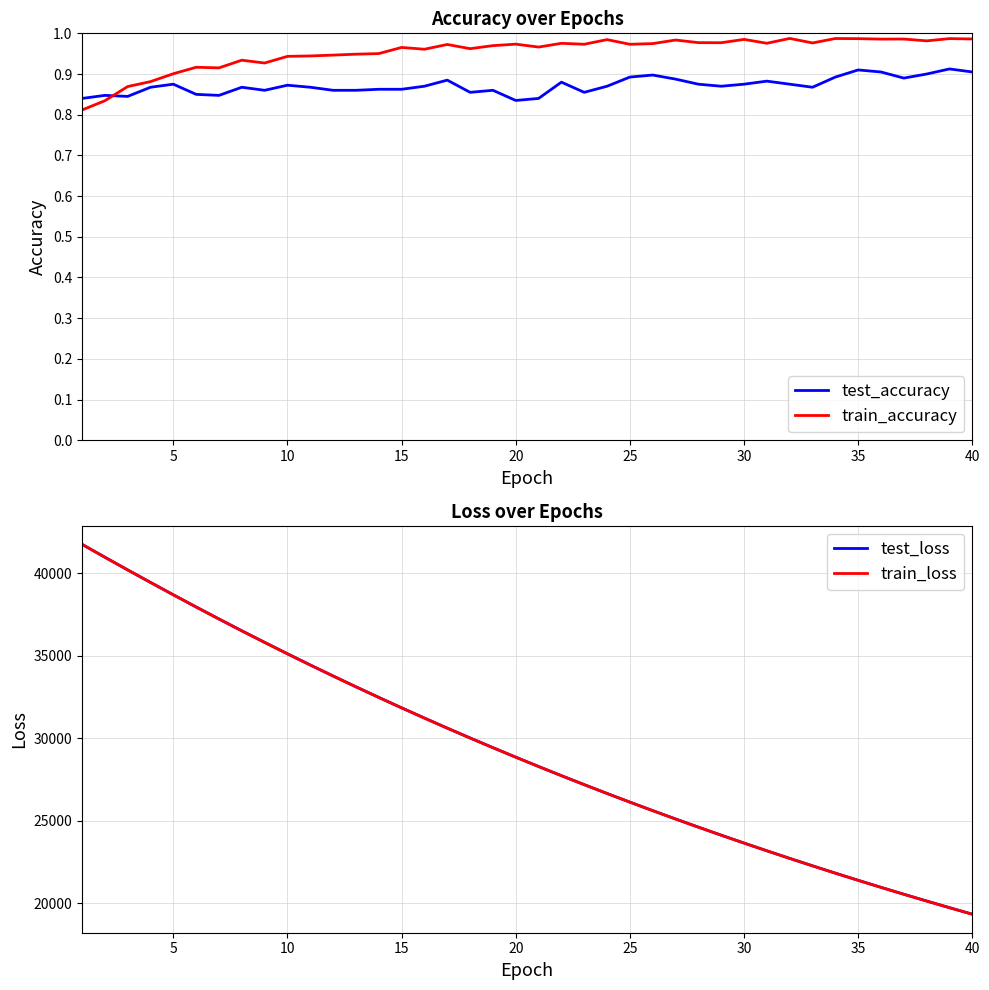

Which series ends up on top after the final intersection of test_accuracy and train_accuracy?

train_accuracy